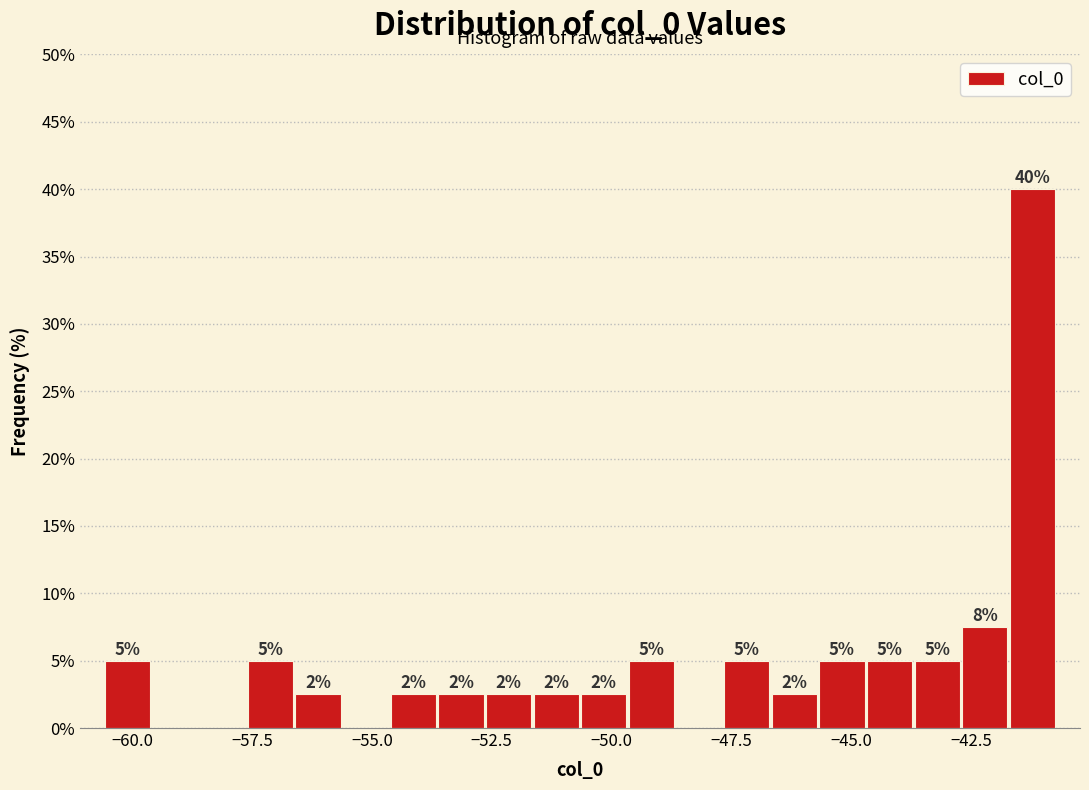

Read against the x-axis, roughly where is the centre of the tallest bar?

-41.0